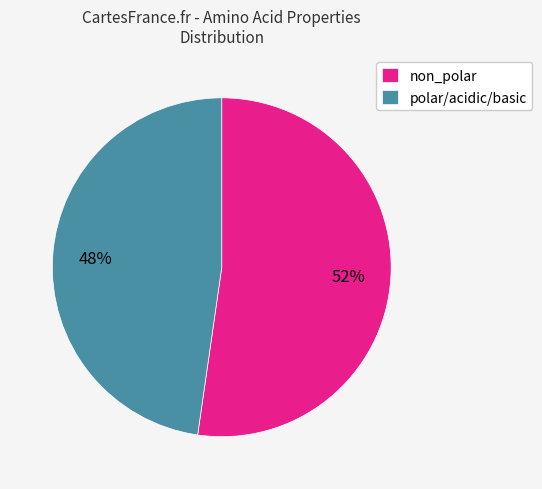

Is the sum of polar/acidic/basic and non_polar greater than half?

Yes